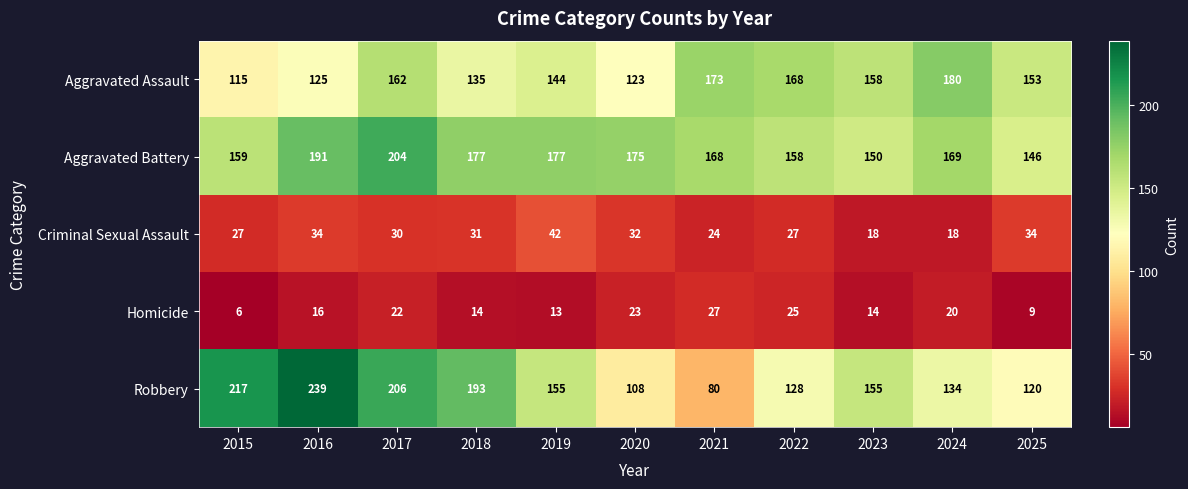

Rank the series at 2021 from highest to lowest value.

Aggravated Assault, Aggravated Battery, Robbery, Homicide, Criminal Sexual Assault